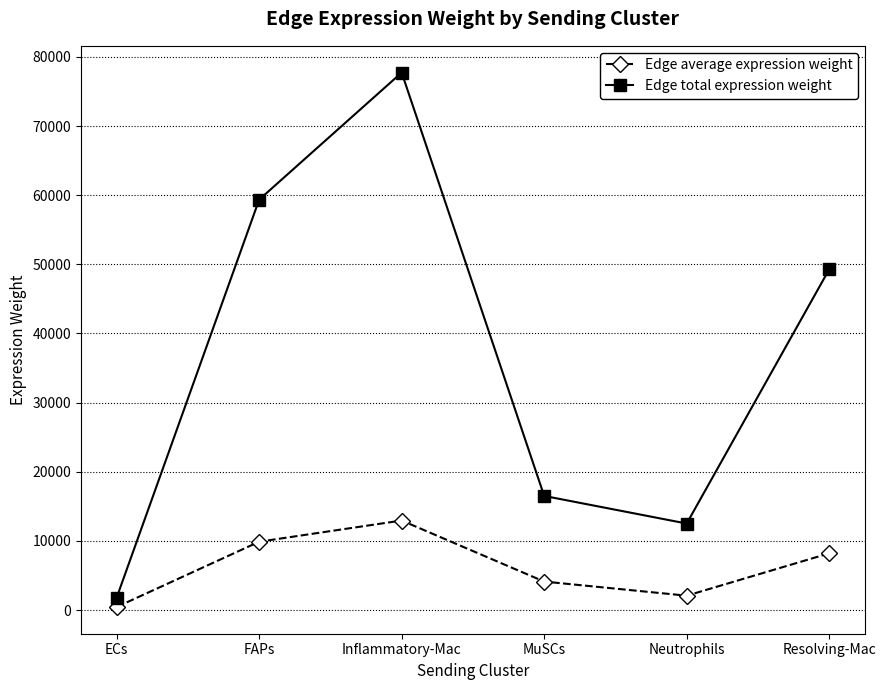

At which label does Edge total expression weight reach its peak?

Inflammatory-Mac